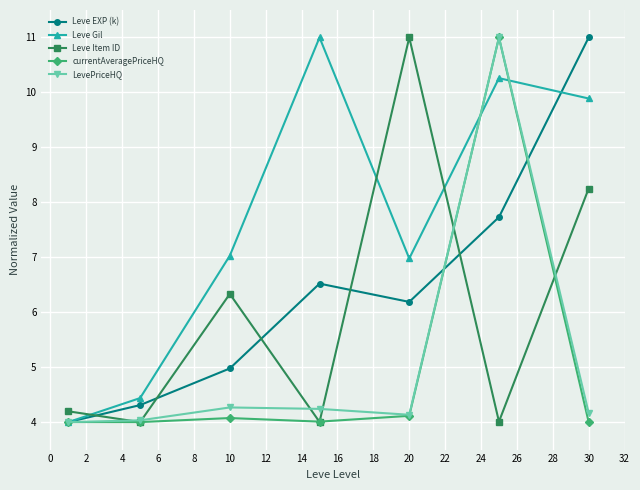

At how many categories does at least one series exceed 9?

4